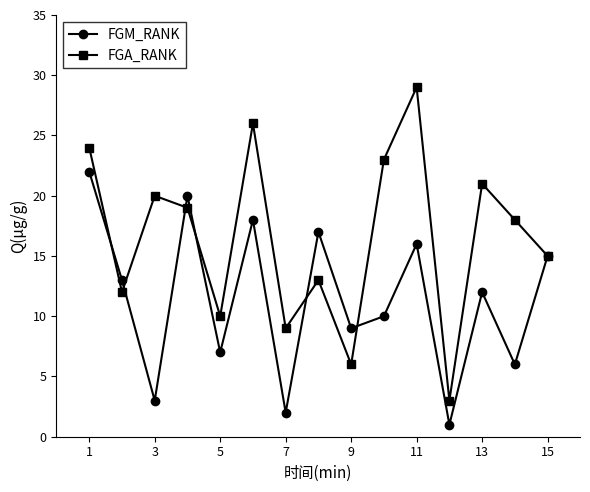

What is the difference between the maximum and minimum values in the FGM_RANK series?

21